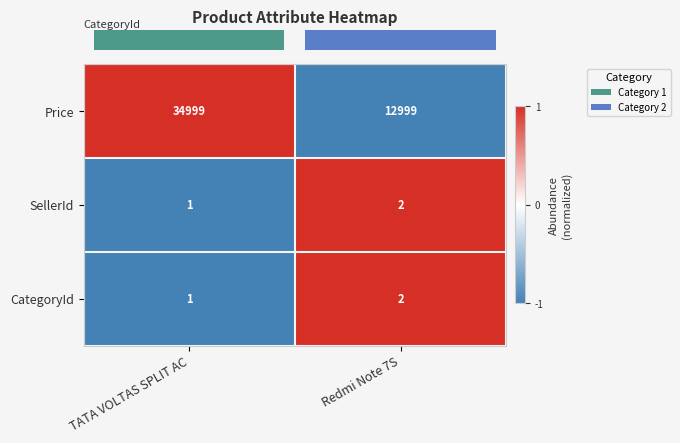

At which category is the sum across all series the highest?

TATA VOLTAS SPLIT AC